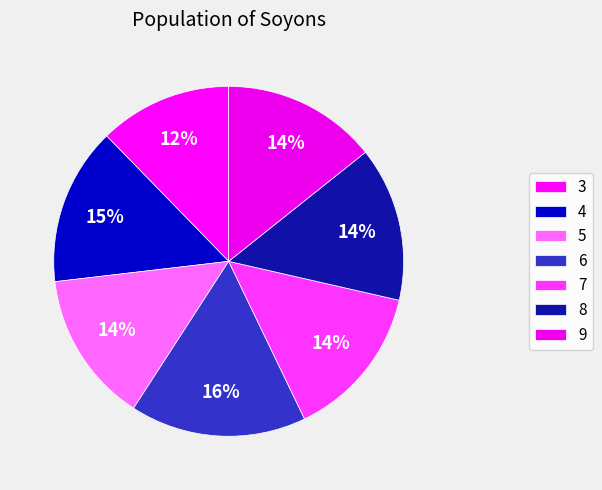

To the nearest percent, what portion does 7 represent?

14%